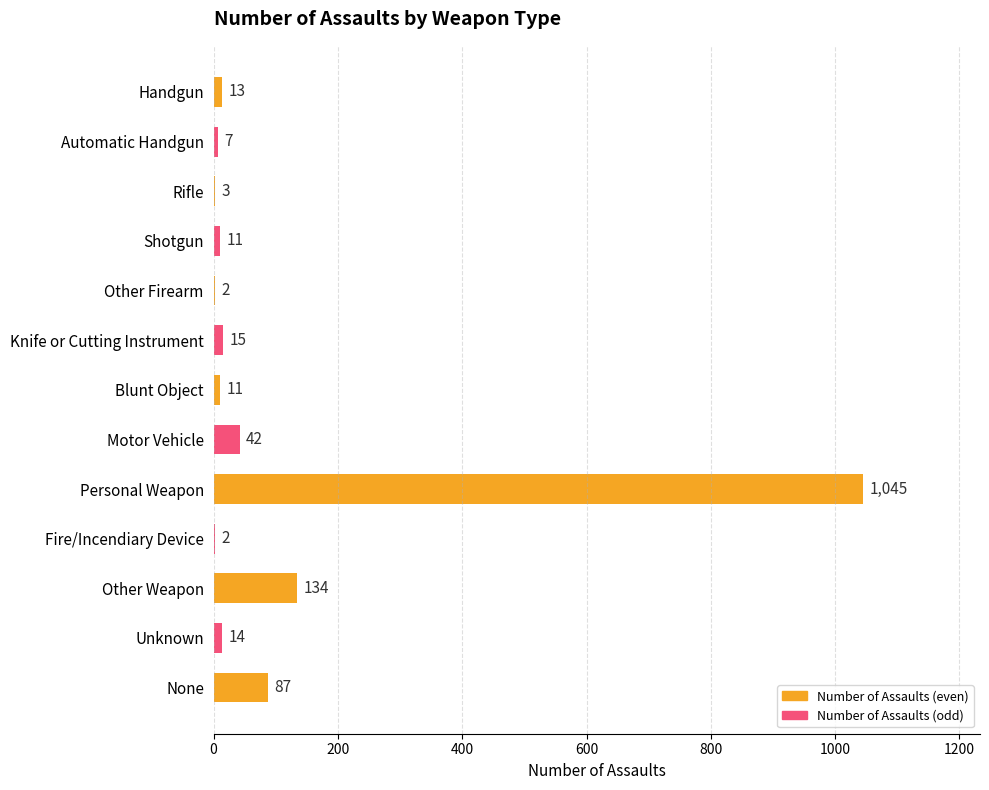

The chart shows a value of 4 at Rifle. True or false?

False